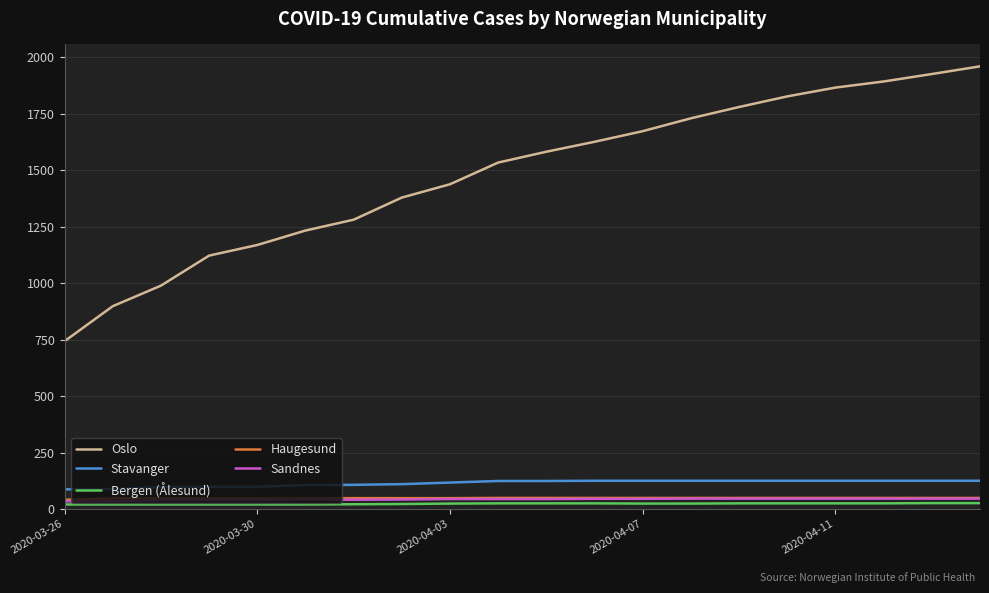

True or false: Haugesund and Bergen (Ålesund) intersect in this chart.

False